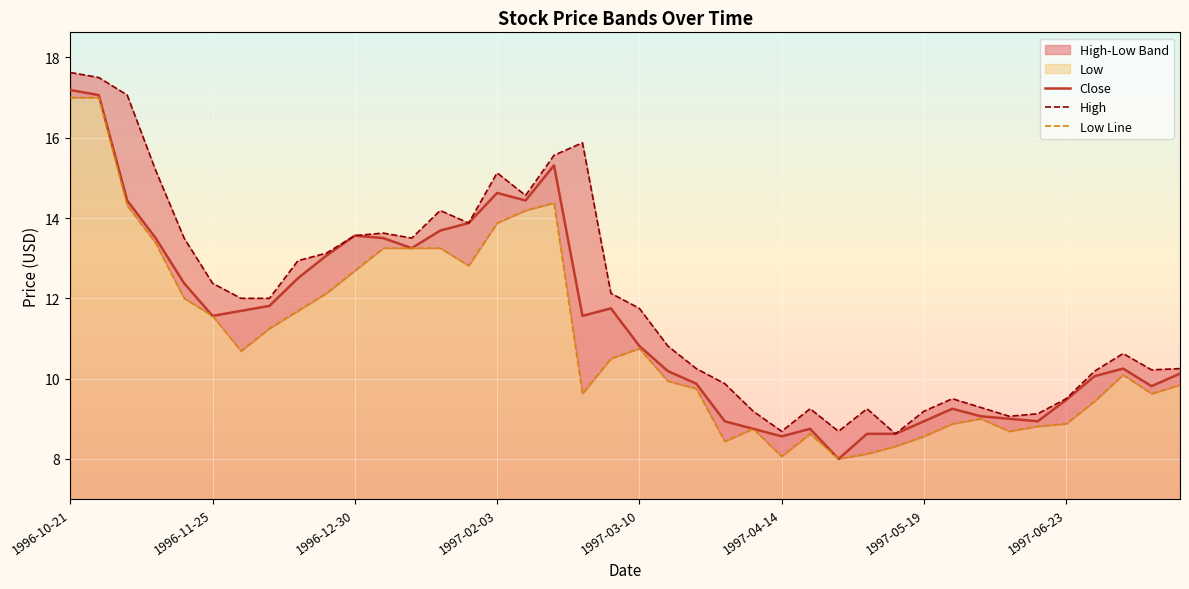

At which category does High reach its first local peak?

11